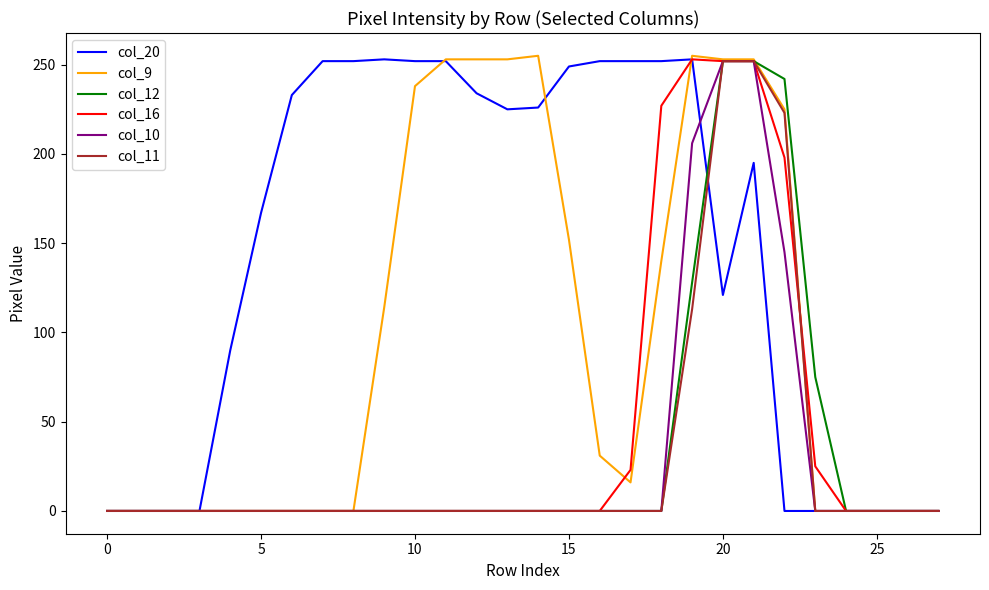

Which series has the largest total across all categories?

col_20